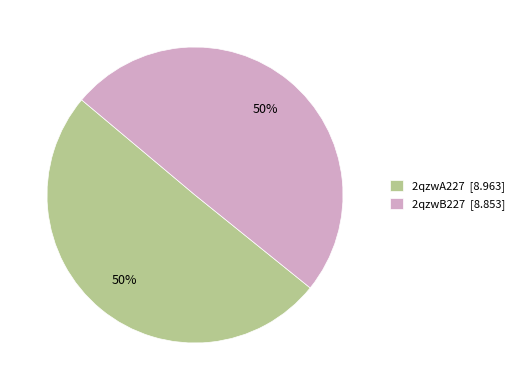

How many slices are in this pie chart?

2